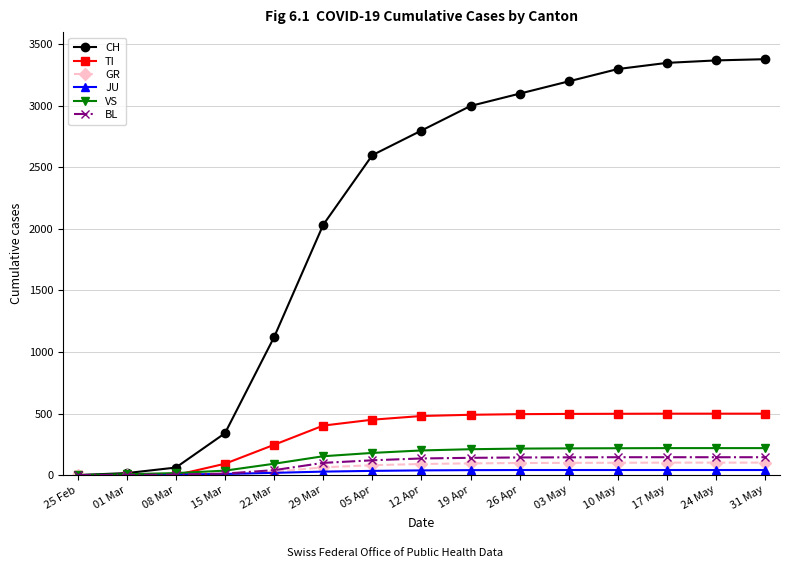

Which series has the widest spread of values?

CH